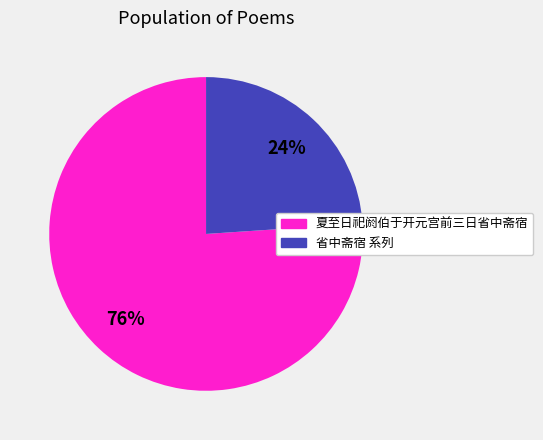

Is there a majority slice in this chart?

Yes